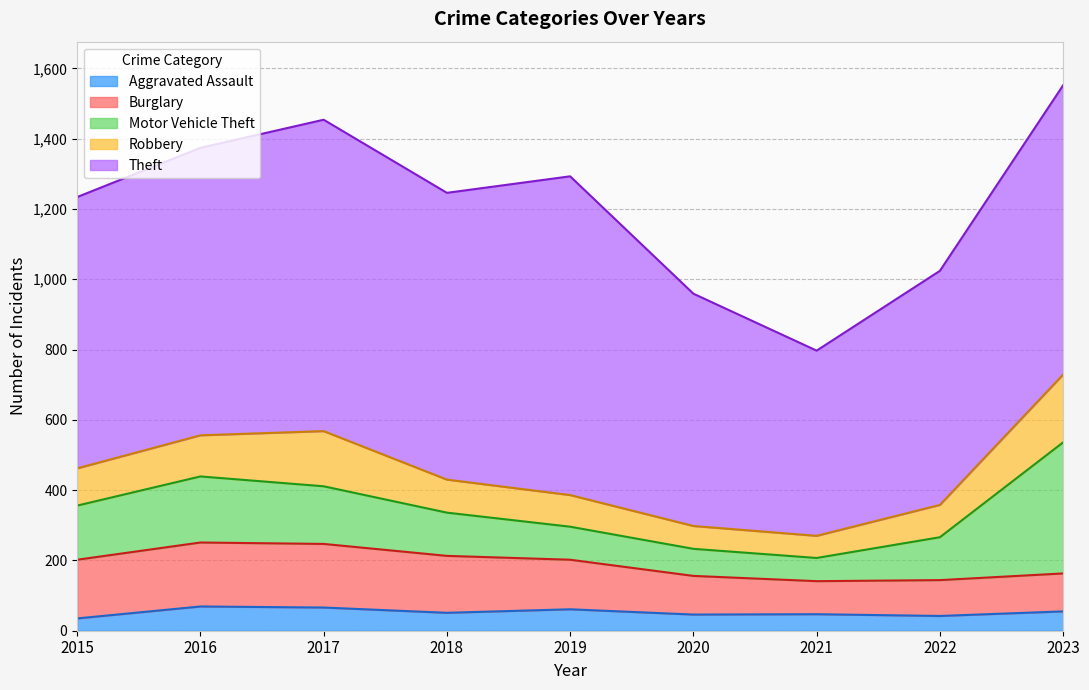

Reading right to left, transcribe all the data shown in this chart.

Aggravated Assault: 2023=55	2022=42	2021=47	2020=46	2019=61	2018=51	2017=66	2016=69	2015=35
Burglary: 2023=108	2022=102	2021=94	2020=110	2019=141	2018=162	2017=181	2016=182	2015=167
Motor Vehicle Theft: 2023=373	2022=122	2021=66	2020=77	2019=94	2018=123	2017=164	2016=188	2015=154
Robbery: 2023=193	2022=92	2021=63	2020=65	2019=90	2018=94	2017=157	2016=117	2015=106
Theft: 2023=823	2022=666	2021=527	2020=661	2019=907	2018=816	2017=886	2016=818	2015=772